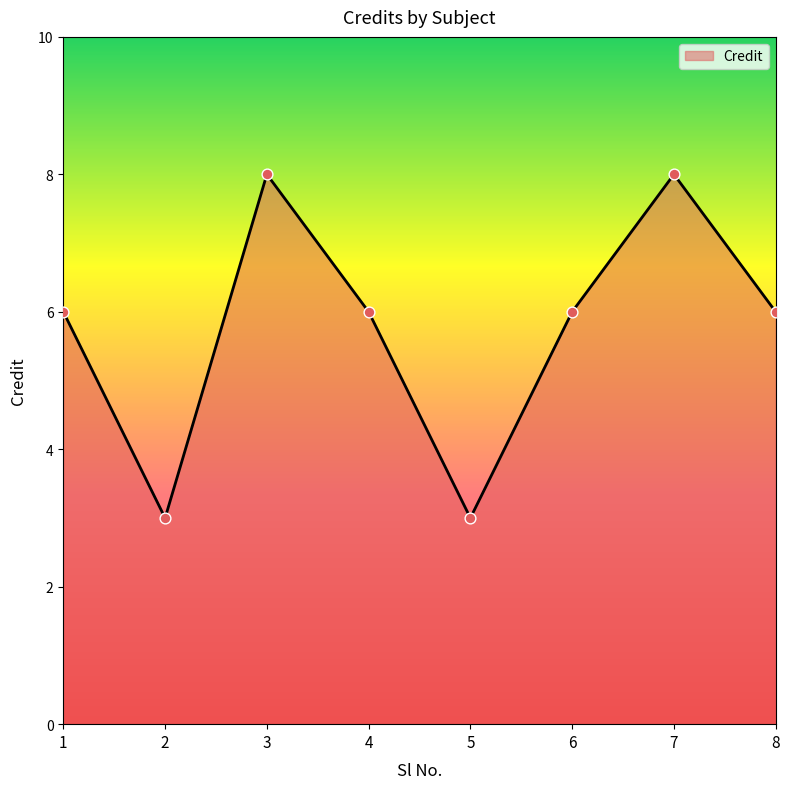

What is the ratio of the value at 4 to the value at 6?

1.0